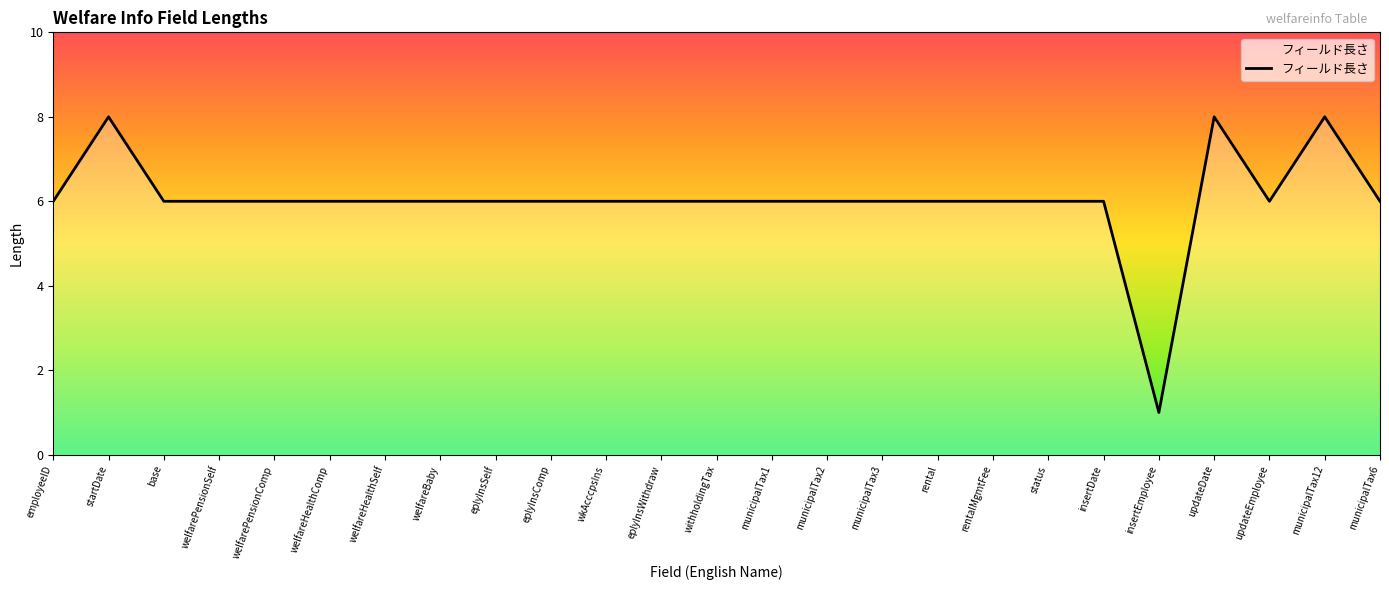

The value at base is 4. True or false?

False